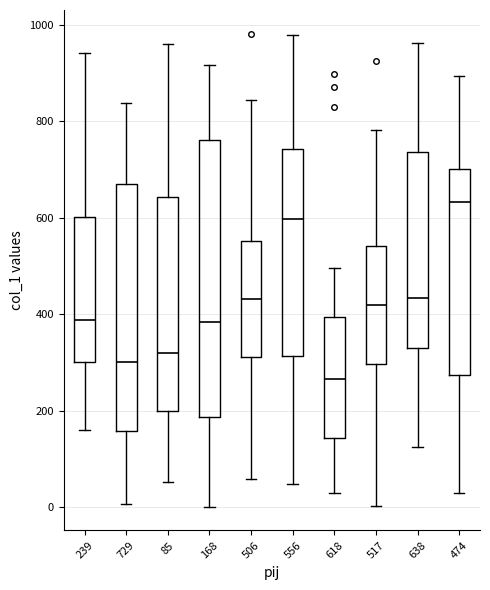

Reading left to right, transcribe this box plot: for each box, give where its median line is, the range the box spans, and where its two whiskers end, as read against the y-axis. The values are not printed on the chart, so give them approximately, as read against the axis.

239: median 380, box 300 to 600, whiskers 160 to 940
729: median 300, box 160 to 680, whiskers 0 to 840
85: median 320, box 200 to 640, whiskers 60 to 960
168: median 380, box 180 to 760, whiskers 0 to 920
506: median 440, box 320 to 560, whiskers 60 to 840
556: median 600, box 320 to 740, whiskers 40 to 980
618: median 260, box 140 to 400, whiskers 40 to 500
517: median 420, box 300 to 540, whiskers 0 to 780
638: median 440, box 340 to 740, whiskers 120 to 960
474: median 640, box 280 to 700, whiskers 20 to 900